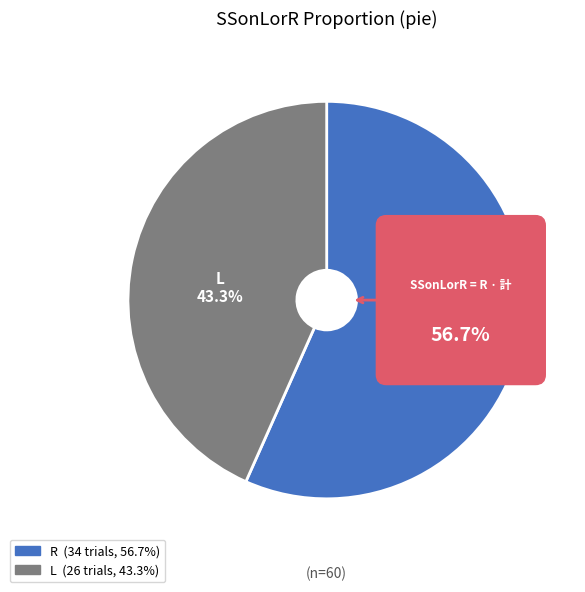

To the nearest percent, what is the combined percentage of R and L?

100%